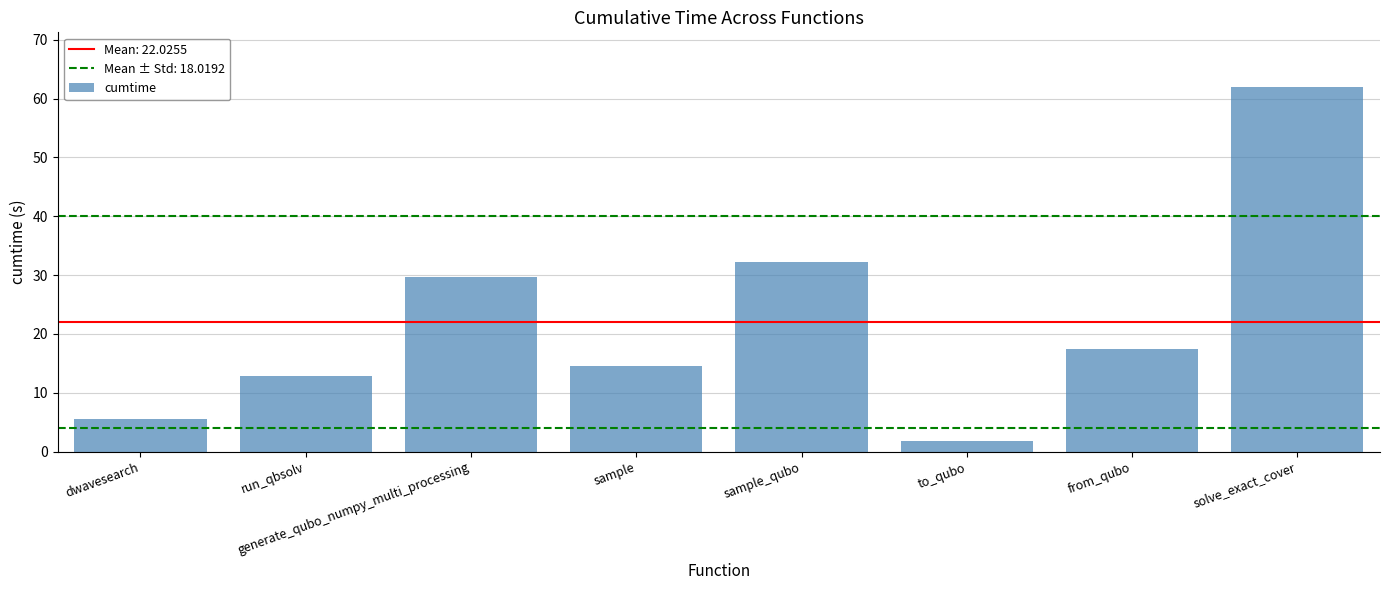

How many bars are there in total?

8